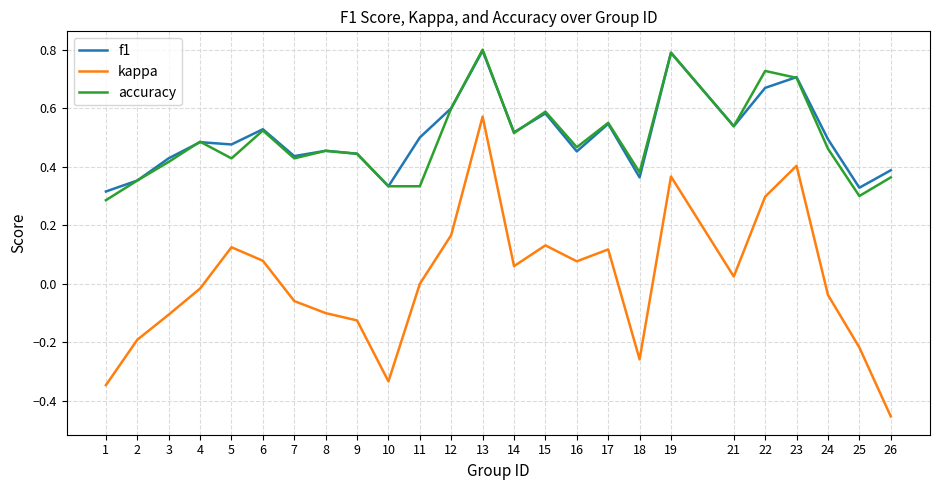

What are all the series names shown in the legend?

f1, kappa, accuracy